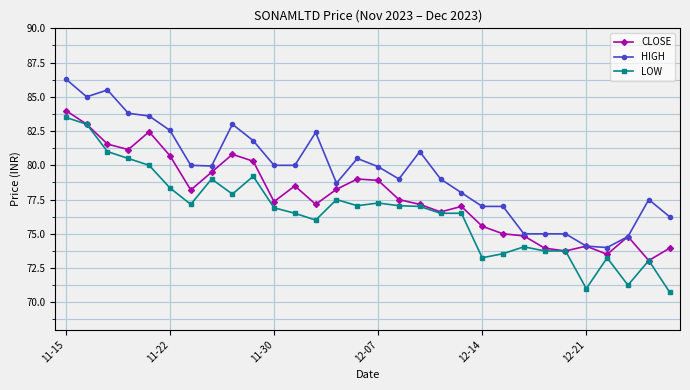

Which series has the largest total across all categories?

HIGH